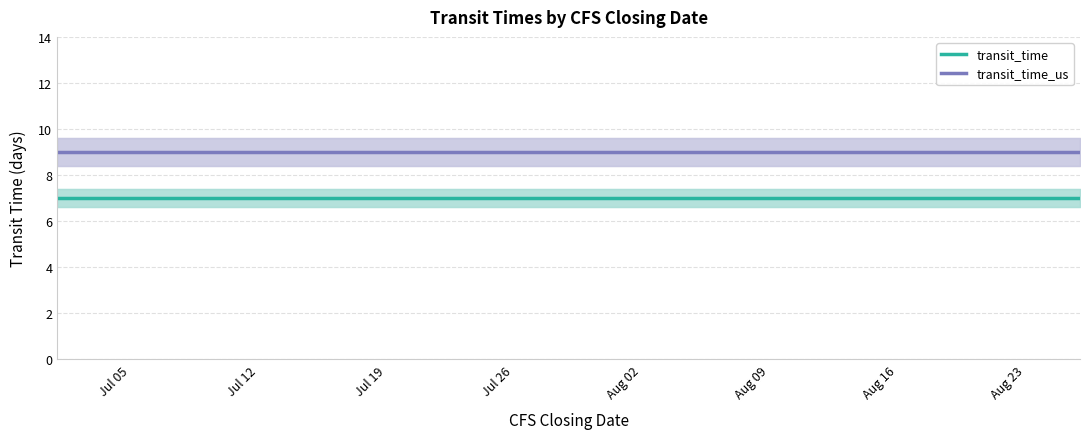

Is the value of transit_time at 13 greater than the value of transit_time_us at Jul 19?

No